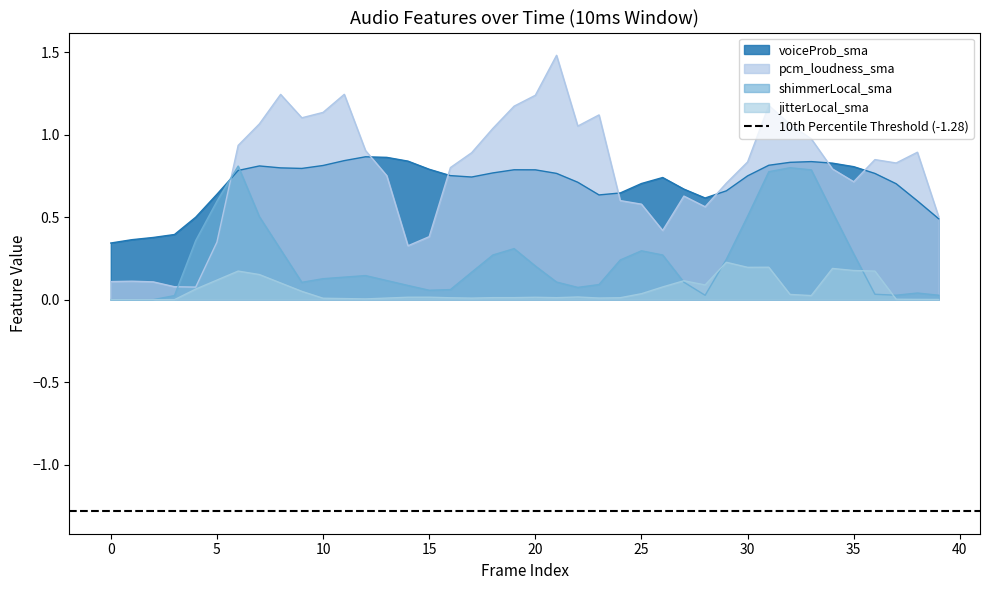

What is the sum of the shimmerLocal_sma values at 18 and 33?

1.1